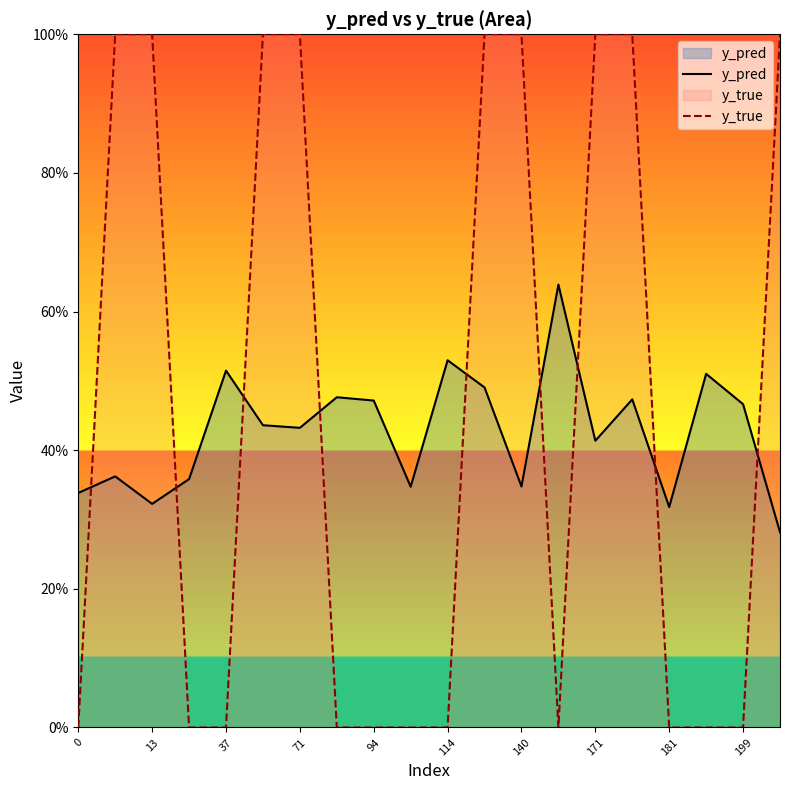

List the series in order of their peak value, highest first.

y_true, y_pred